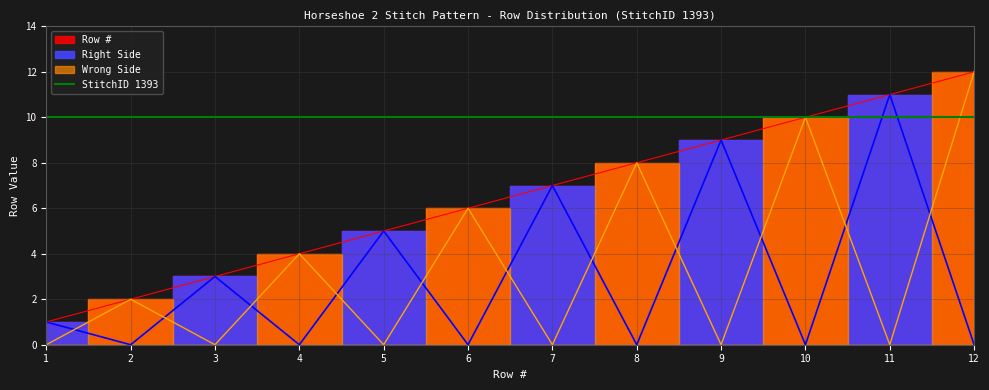

The Wrong Side series shows 2 at 2. True or false?

True